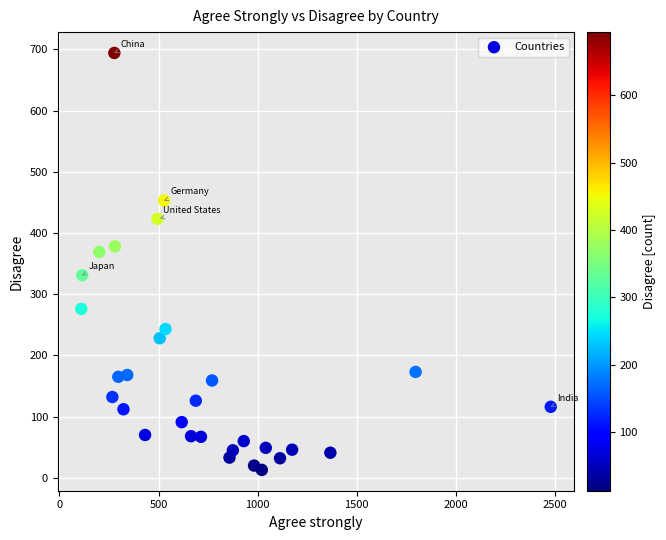

What is the range of X values (max minus min)?

2369